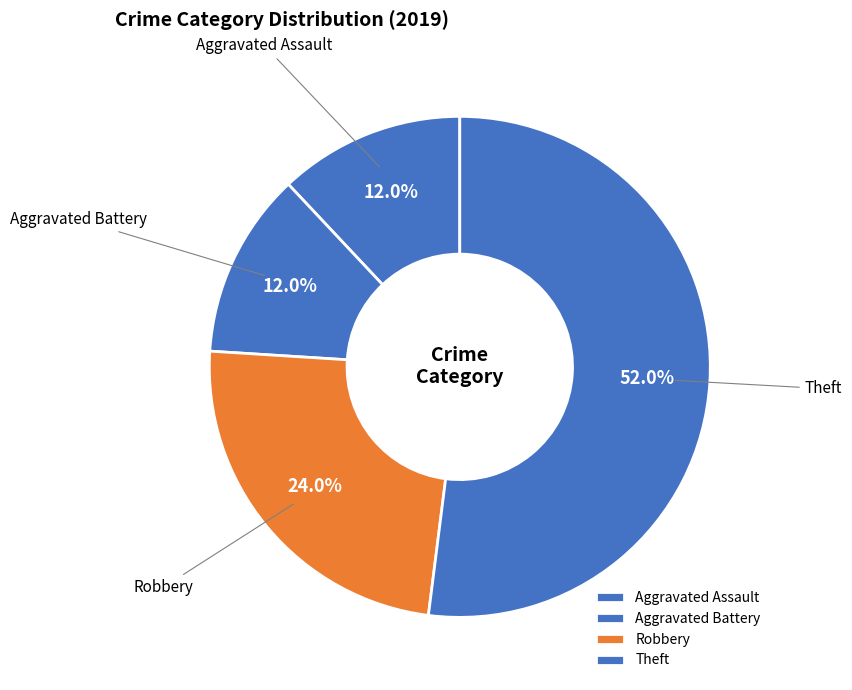

Is the sum of Aggravated Battery and Aggravated Assault greater than half?

No